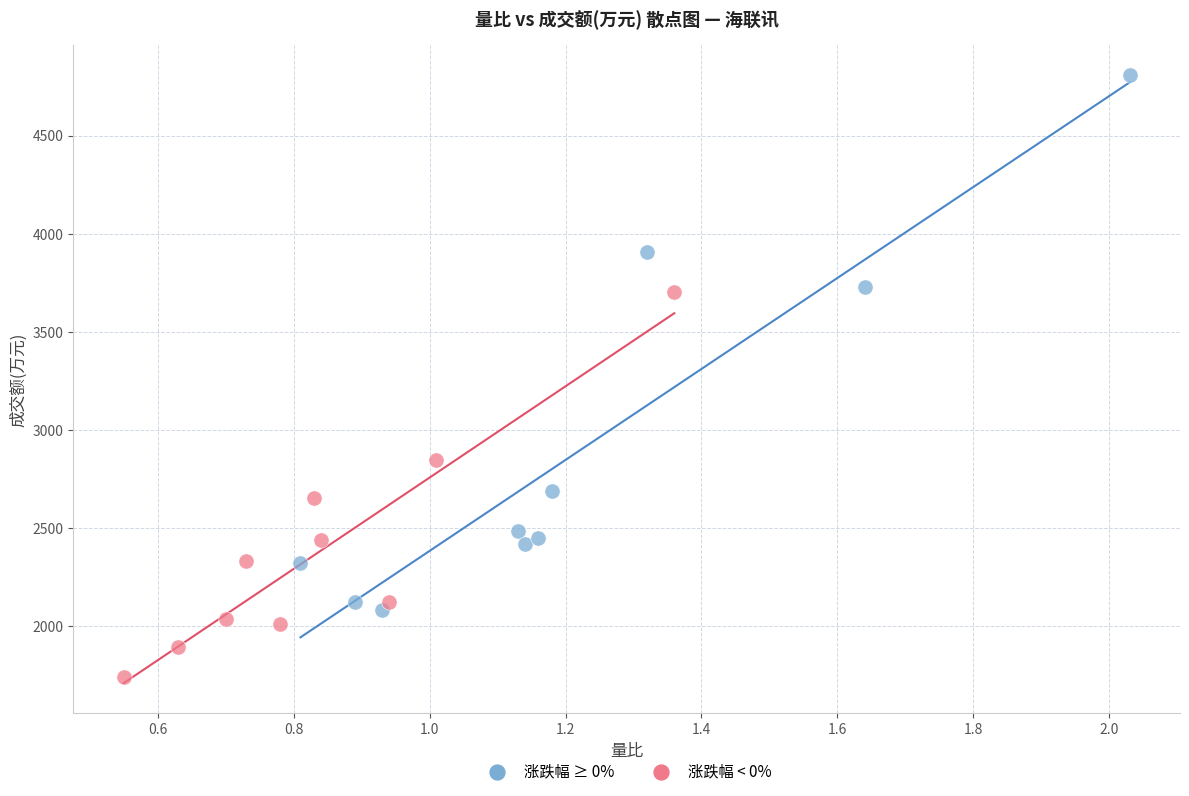

Which series has the widest spread of Y values?

涨跌幅 ≥ 0%